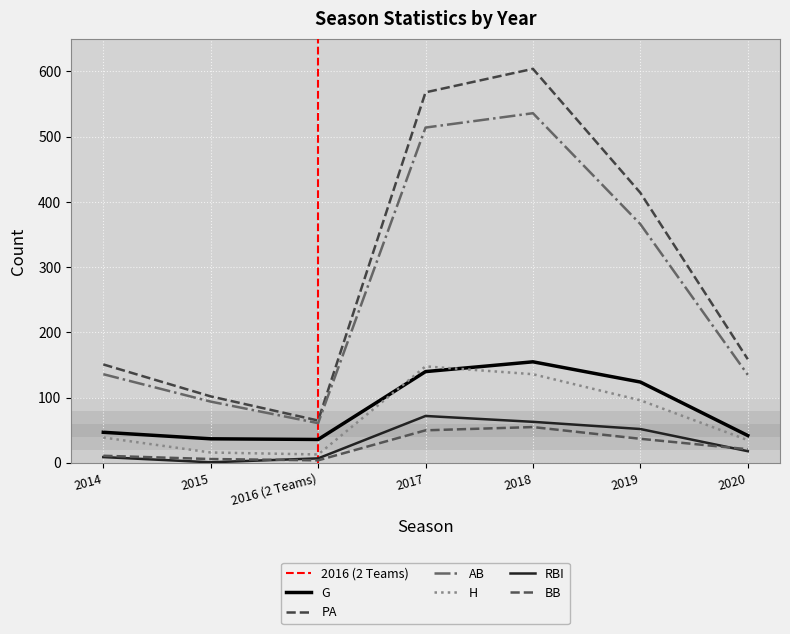

True or false: BB and PA cross at least once.

False